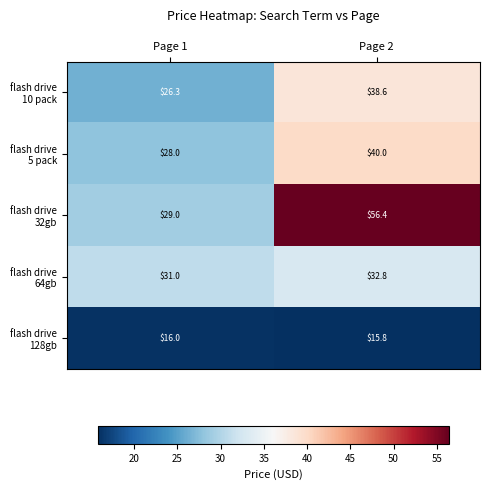

What is the spread (max minus min) of values at Page 2?

40.6